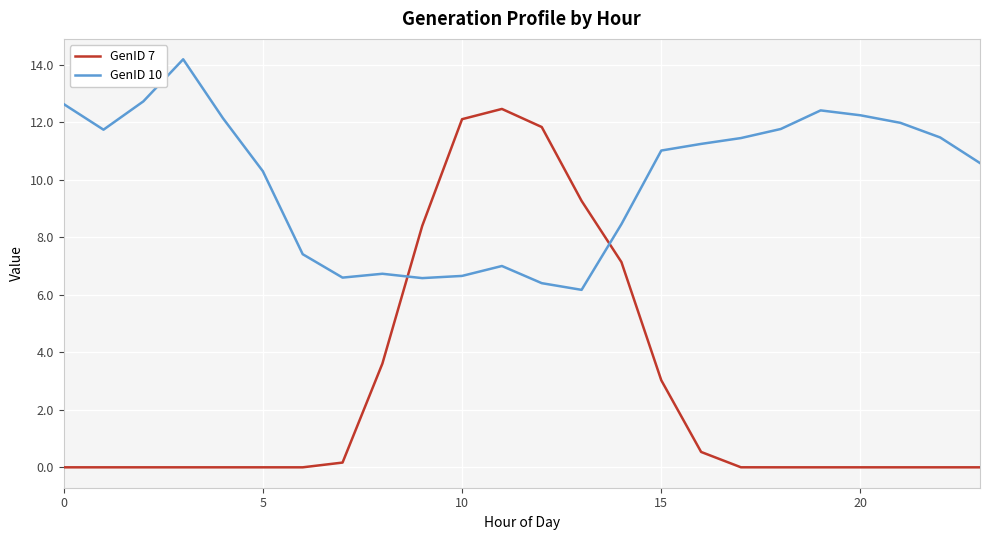

What is the difference between the maximum and minimum values in the GenID 10 series?

8.0